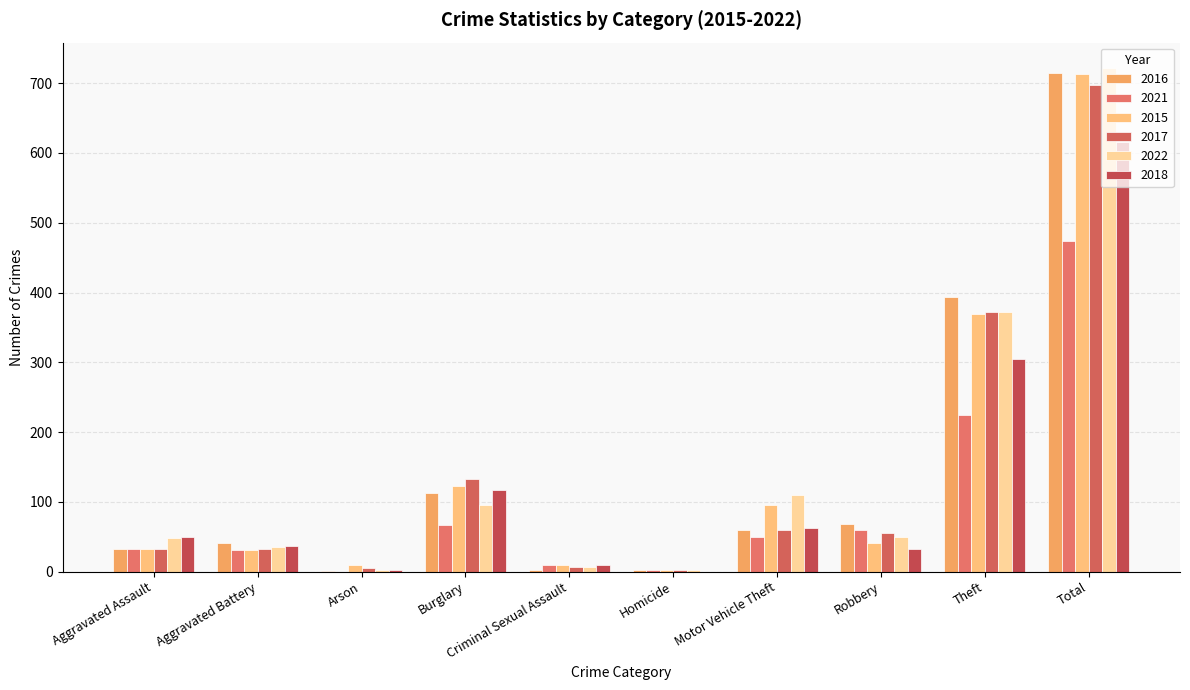

How many groups of bars are there?

10